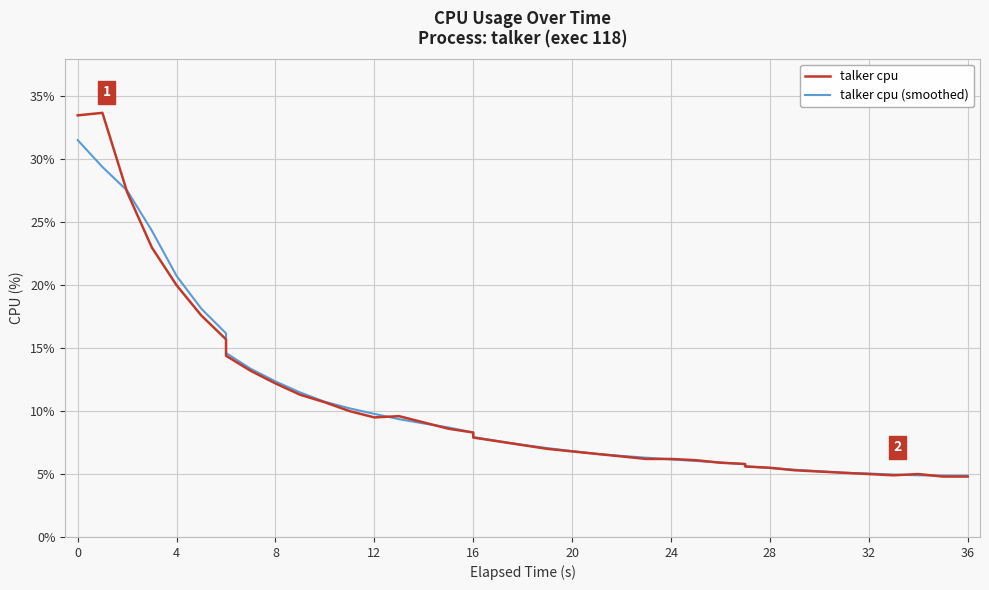

Between 32 and 22, which is larger?

22